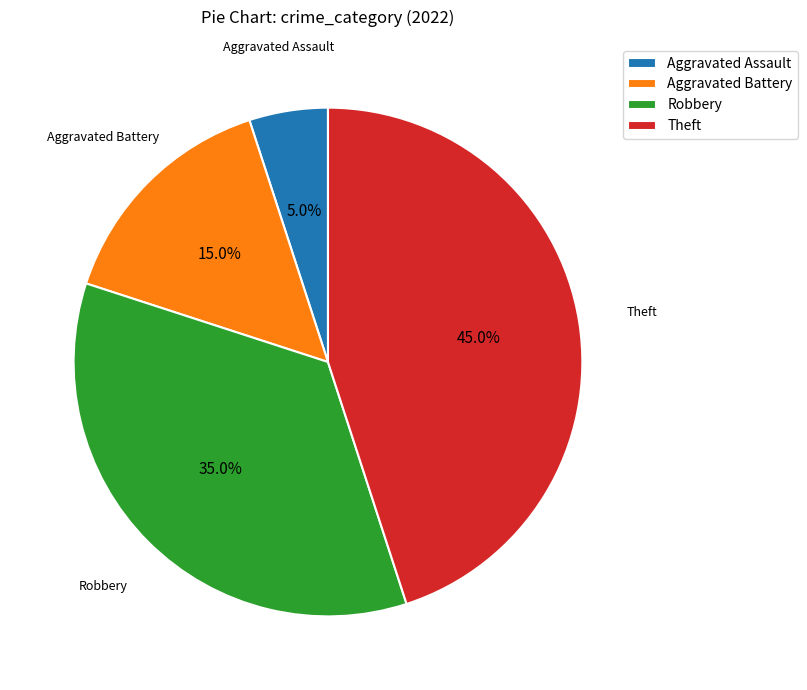

How much of the chart is everything except Aggravated Assault?

95.0%